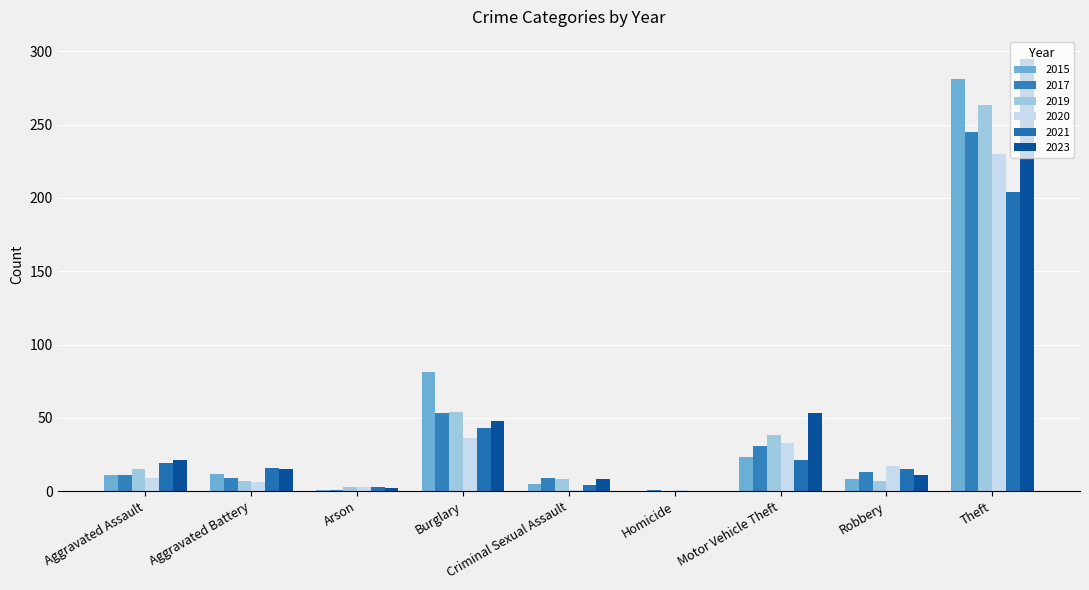

Are the bars horizontal?

No